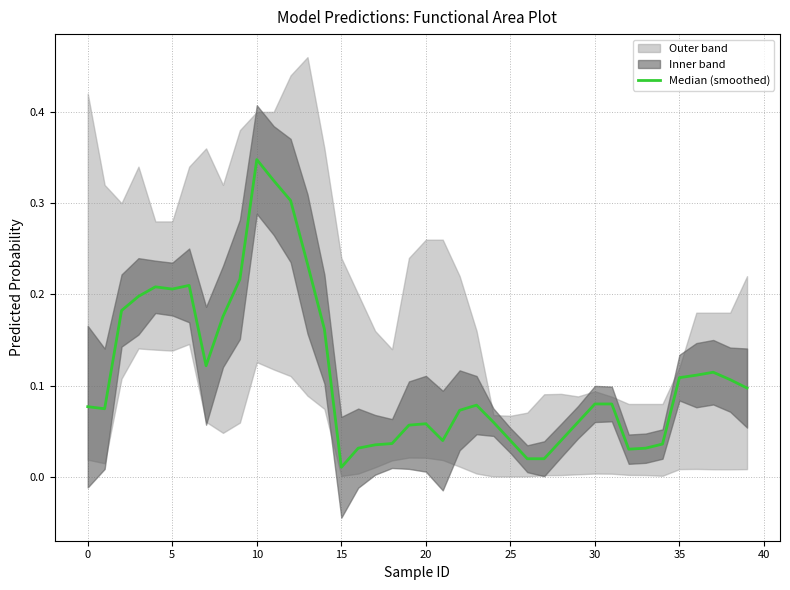

Reading left to right, transcribe all the data shown in this chart.

0.1	0.1	0.2	0.2	0.2	0.2	0.2	0.1	0.2	0.2	0.3	0.3	0.3	0.2	0.2	0.0	0.0	0.0	0.0	0.1	0.1	0.0	0.1	0.1	0.1	0.0	0.0	0.0	0.0	0.1	0.1	0.1	0.0	0.0	0.0	0.1	0.1	0.1	0.1	0.1